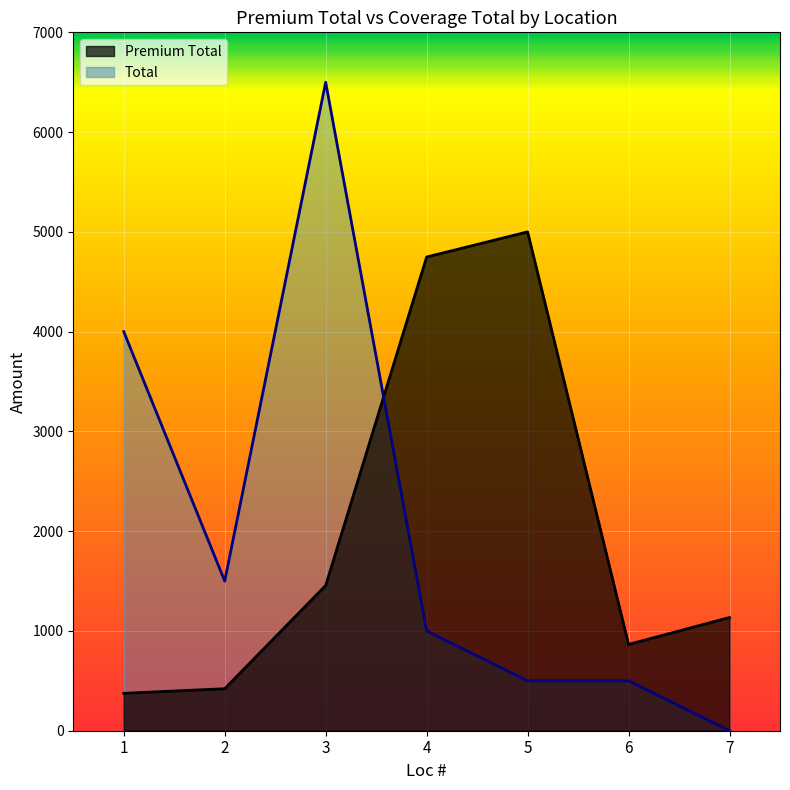

What is the average value of the Total series?

2000